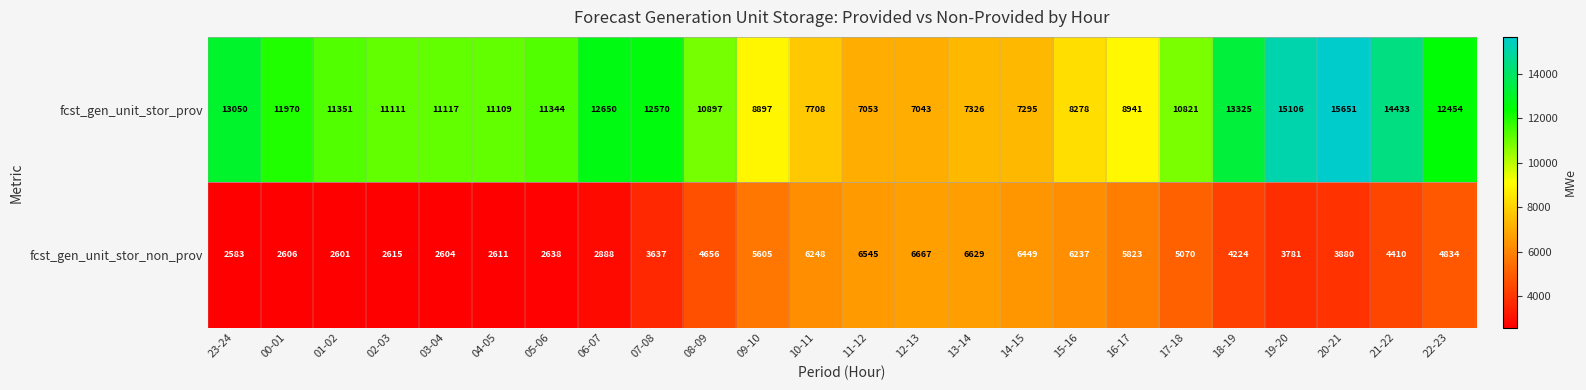

At which category does the chart reach its peak across all series?

20-21